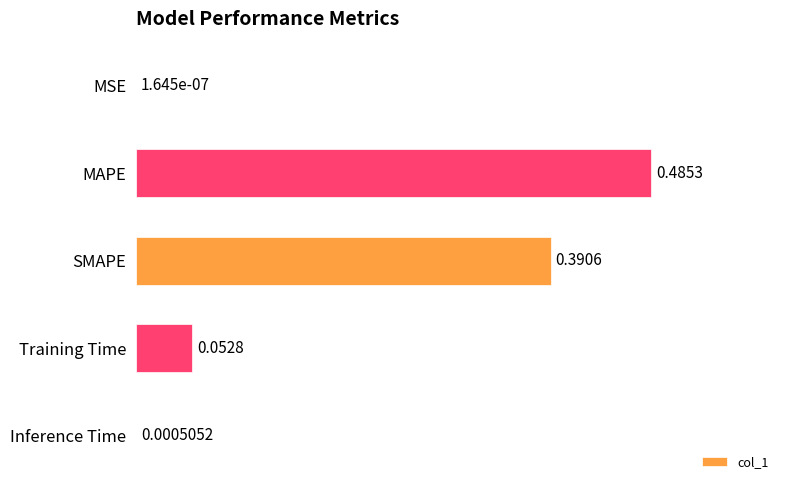

What is the sum of all values?

0.9